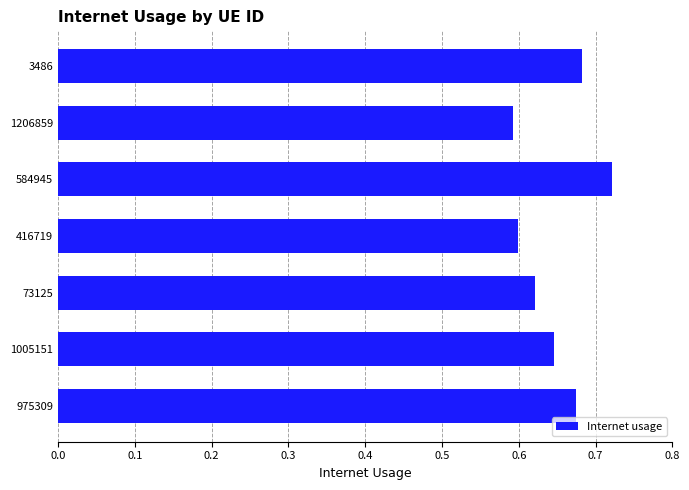

Count the values in the range 0 to 1.

7